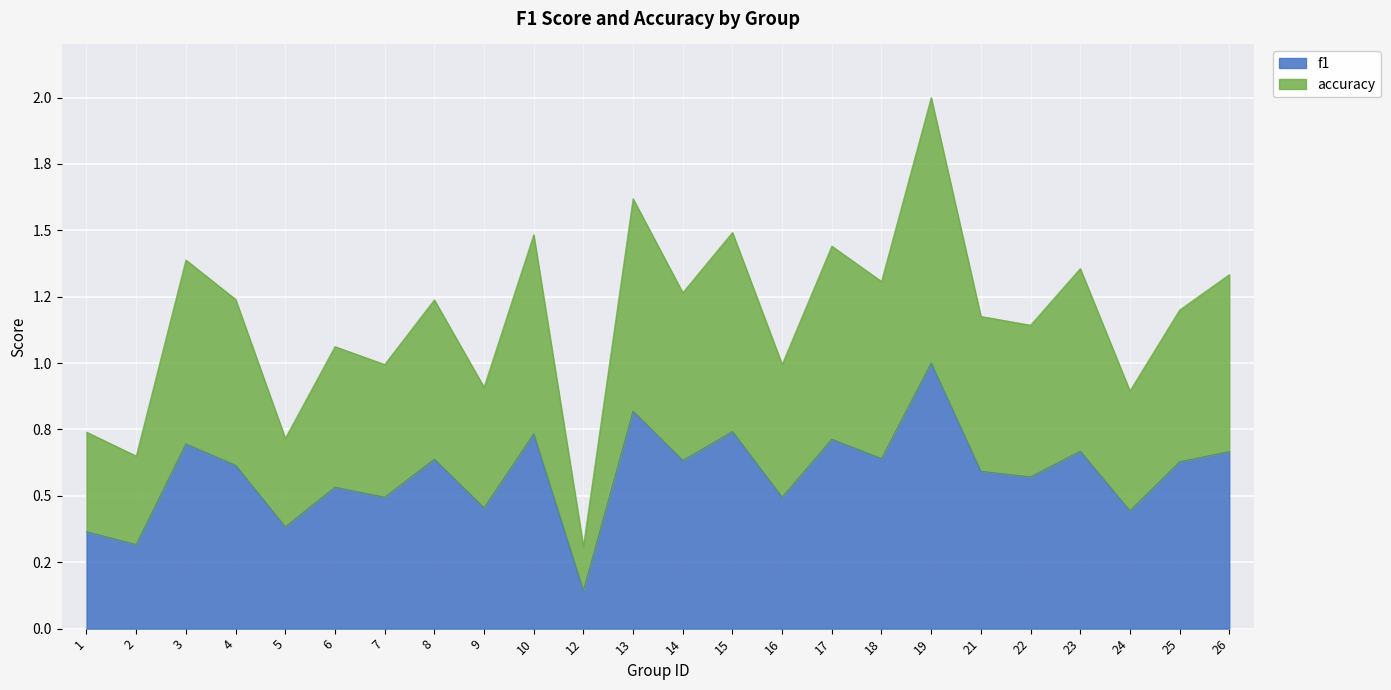

What are all the series names shown in the legend?

f1, accuracy